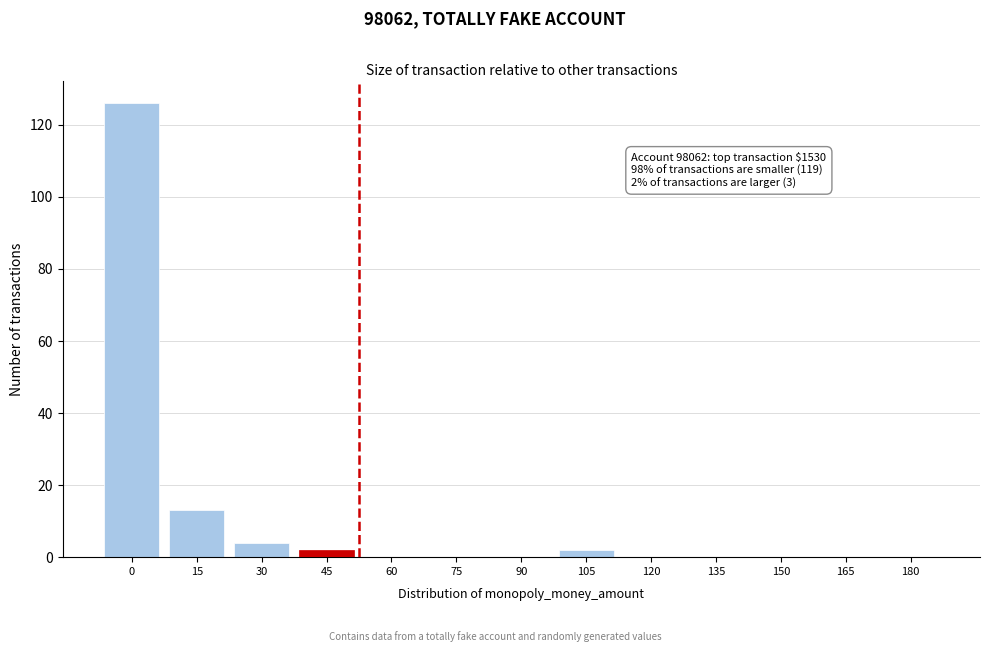

Reading right to left, what are all the values shown in this chart?

180=0	165=0	150=0	135=0	120=0	105=2	90=0	75=0	60=0	45=2	30=4	15=13	0=126